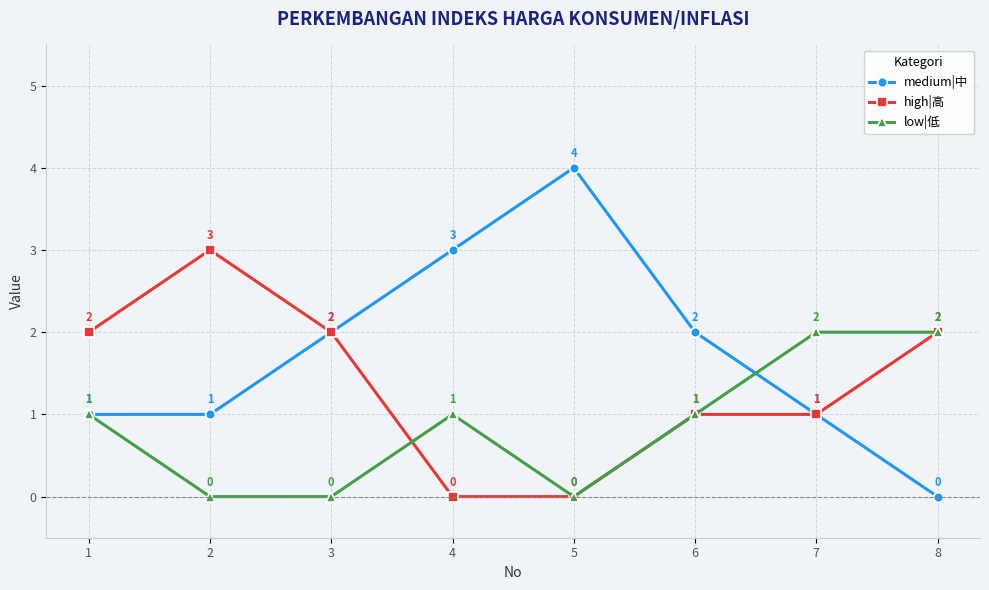

What is the value of the medium|中 point at the 6th from the left?

2